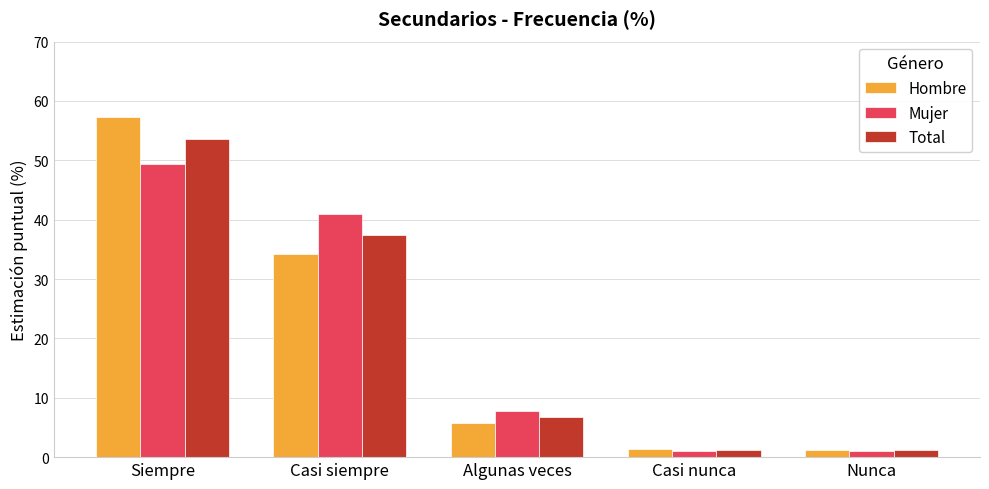

Where does the Hombre series first go above 5?

Siempre